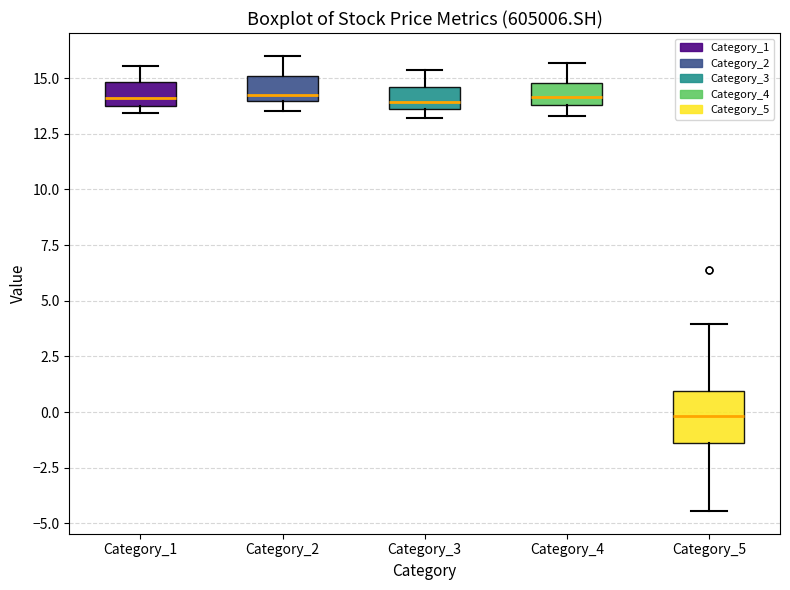

Reading left to right, read every box against the y-axis: the position of its median line, the range the box covers, and the ends of its whiskers. The values are not printed on the chart, so give them approximately, as read against the axis.

Category_1: median 14.0 (just above the box's lower edge), box 14.0 to 15.0, whiskers 13.5 to 15.5
Category_2: median 14.0 (just above the box's lower edge), box 14.0 to 15.0, whiskers 13.5 to 16.0
Category_3: median 14.0, box 13.5 to 14.5, whiskers 13.0 to 15.5
Category_4: median 14.0 (just above the box's lower edge), box 14.0 to 15.0, whiskers 13.5 to 15.5
Category_5: median 0.0, box -1.5 to 1.0, whiskers -4.5 to 4.0